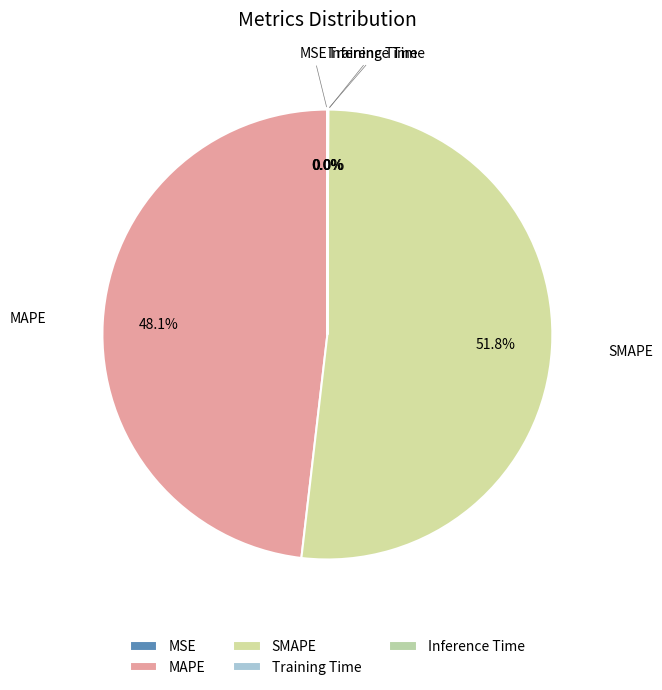

What portion of the pie excludes MAPE?

51.9%